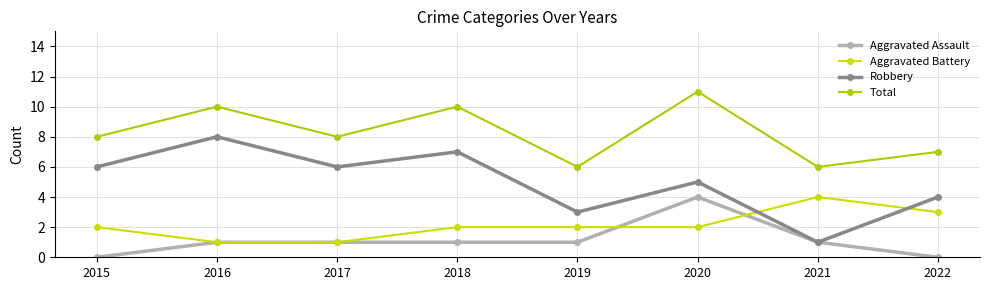

Reading left to right, list all the values displayed in this chart.

Aggravated Assault: 2015=0	2016=1	2017=1	2018=1	2019=1	2020=4	2021=1	2022=0
Aggravated Battery: 2015=2	2016=1	2017=1	2018=2	2019=2	2020=2	2021=4	2022=3
Robbery: 2015=6	2016=8	2017=6	2018=7	2019=3	2020=5	2021=1	2022=4
Total: 2015=8	2016=10	2017=8	2018=10	2019=6	2020=11	2021=6	2022=7